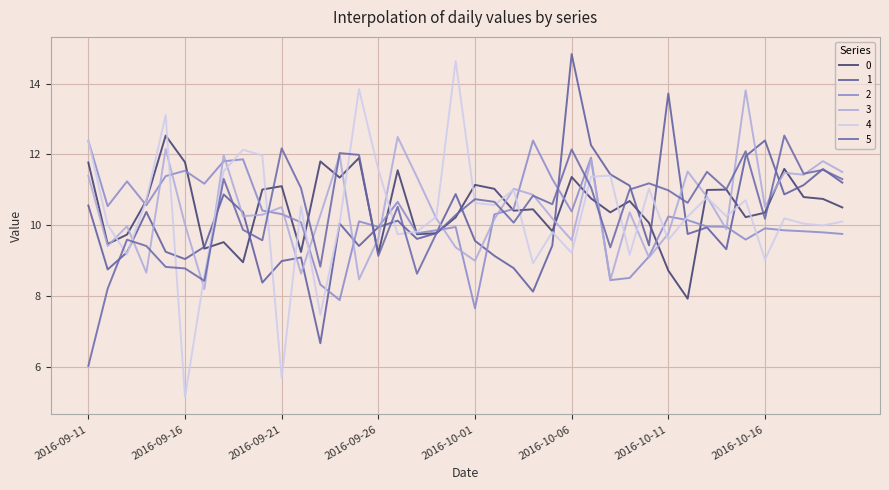

Does the chart have visible grid lines?

Yes